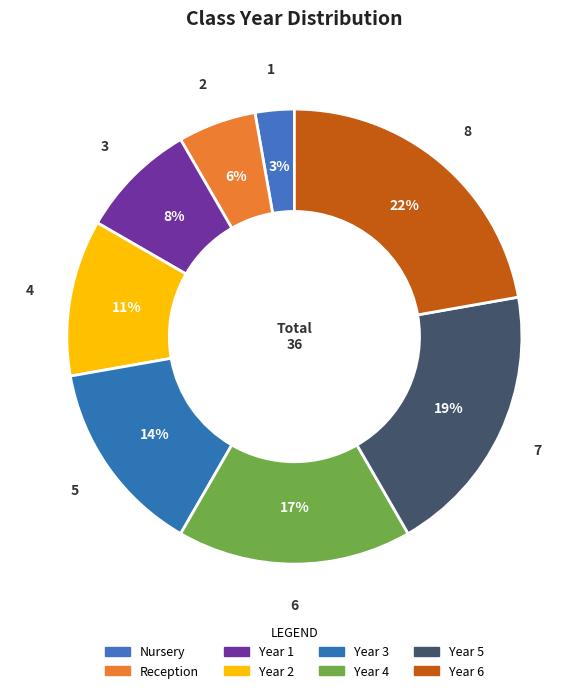

What is the ratio of the value at Year 6 to the value at Reception?

4.0